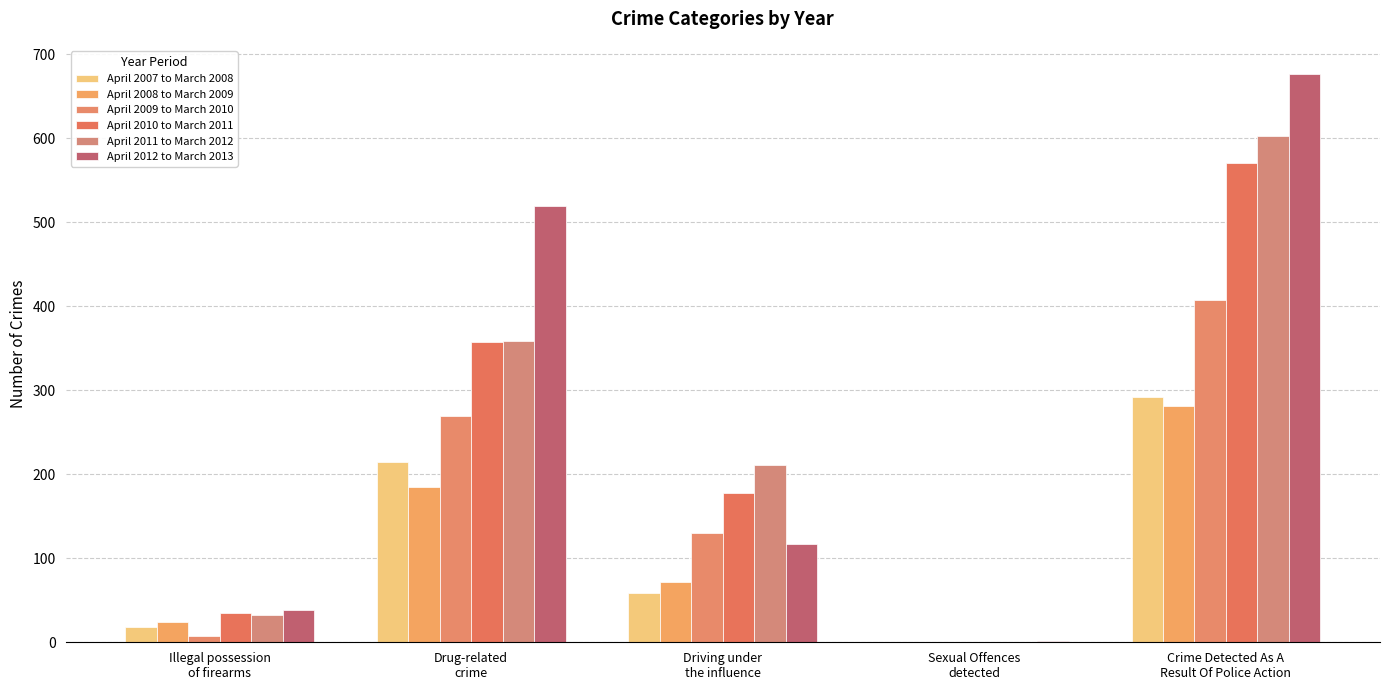

Does the chart contain stacked bars?

No